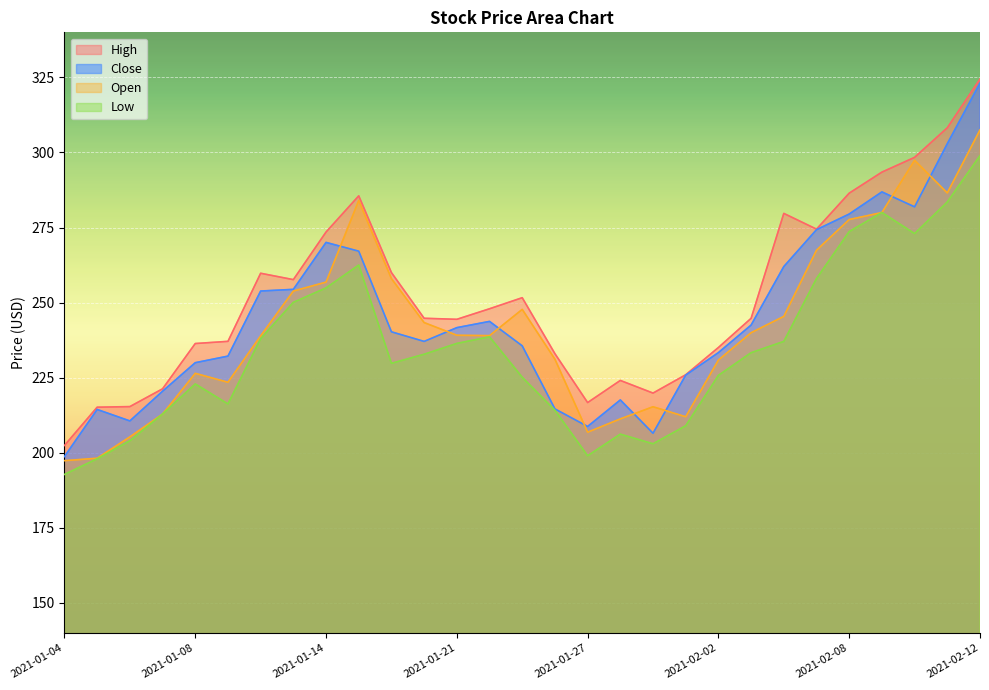

What is the difference between the maximum and minimum values in the Close series?

124.4